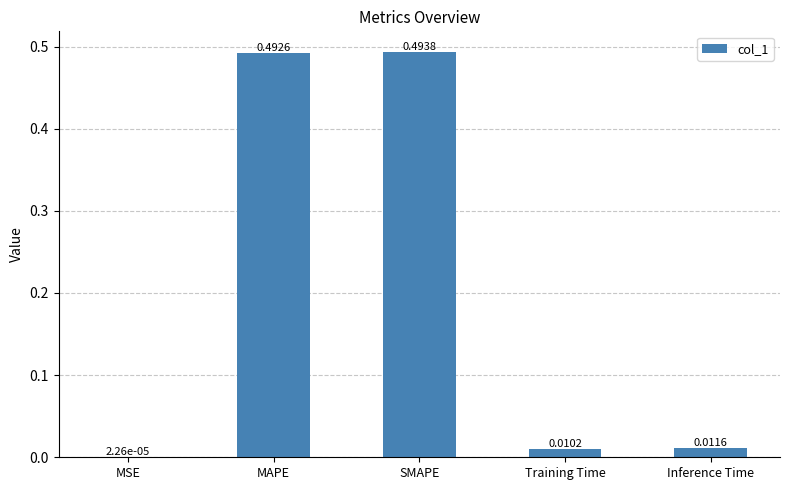

Between Training Time and MSE, which is larger?

Training Time